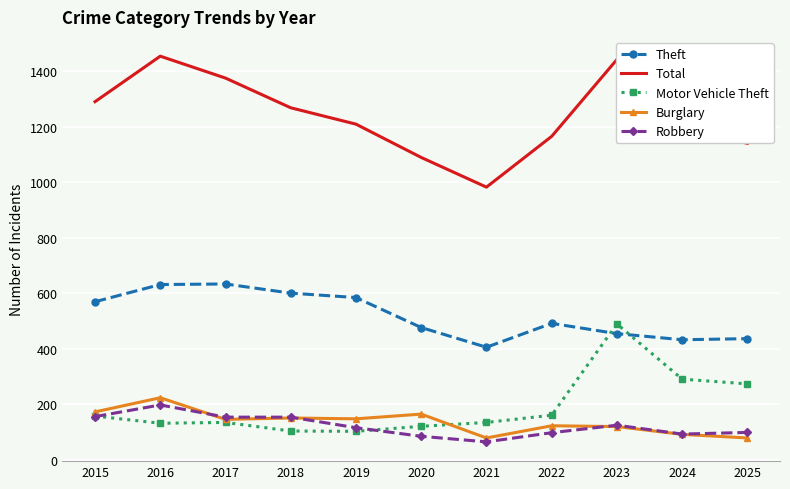

Which series has the widest spread of values?

Total